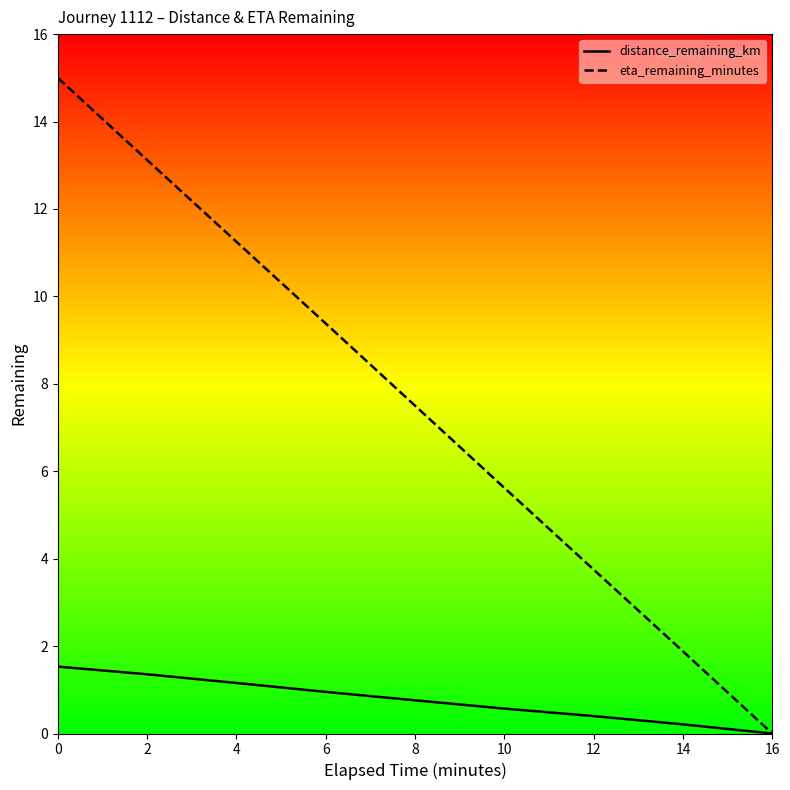

True or false: eta_remaining_minutes and distance_remaining_km intersect in this chart.

False